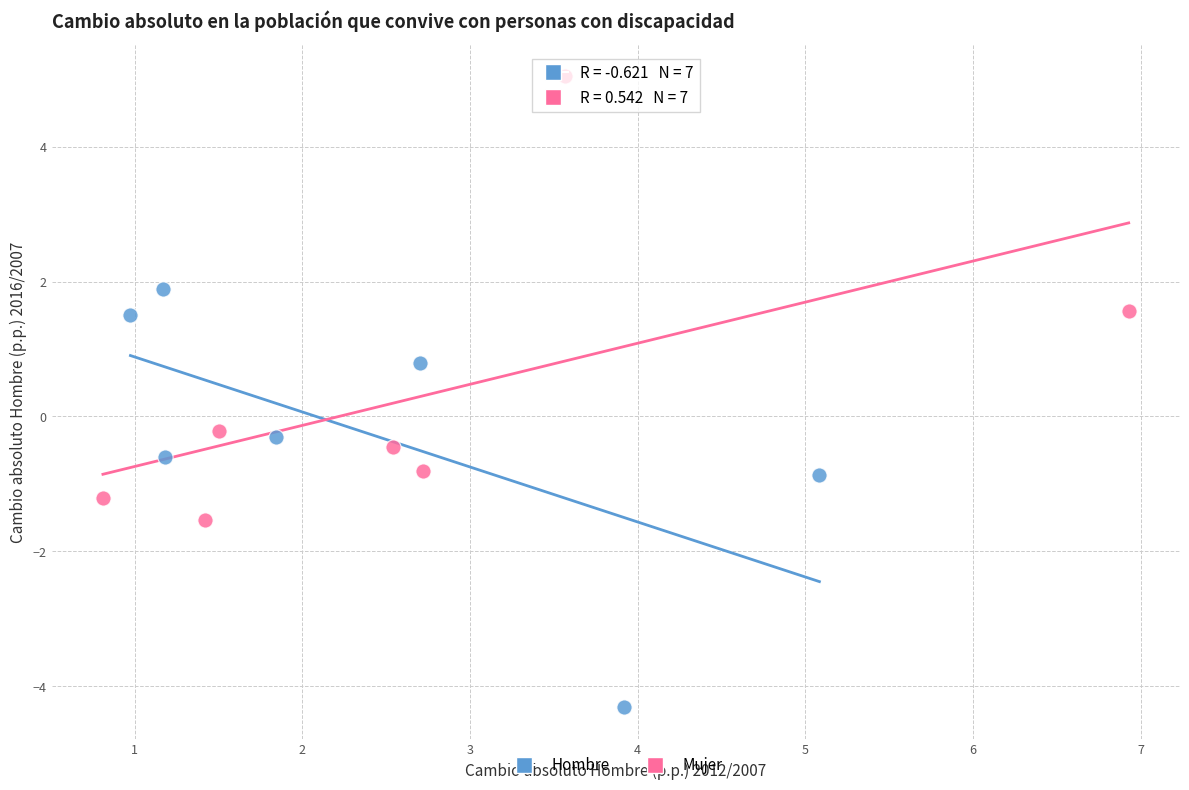

Which series reaches the maximum Y coordinate?

Mujer